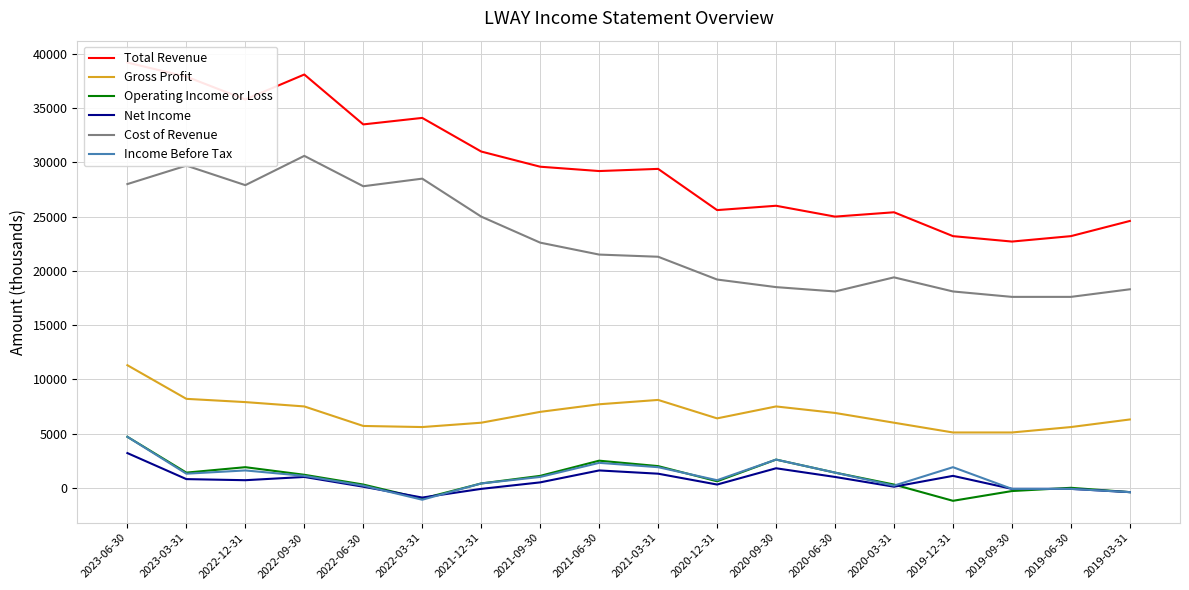

What is the total value across all series at 2021-09-30?

61800